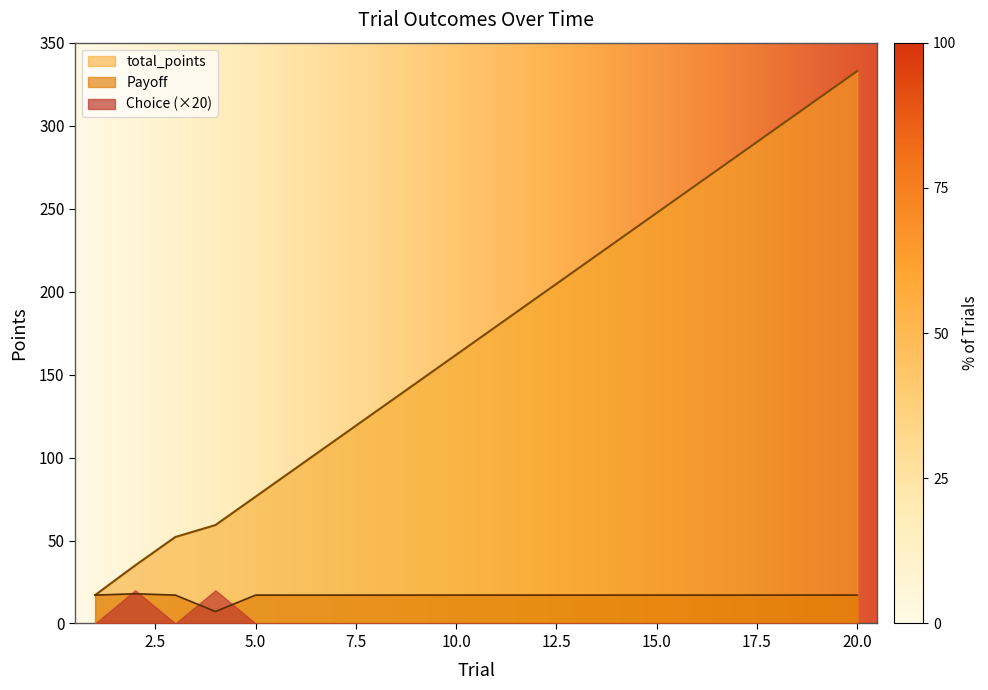

What is the sum of all total_points values?

3437.9